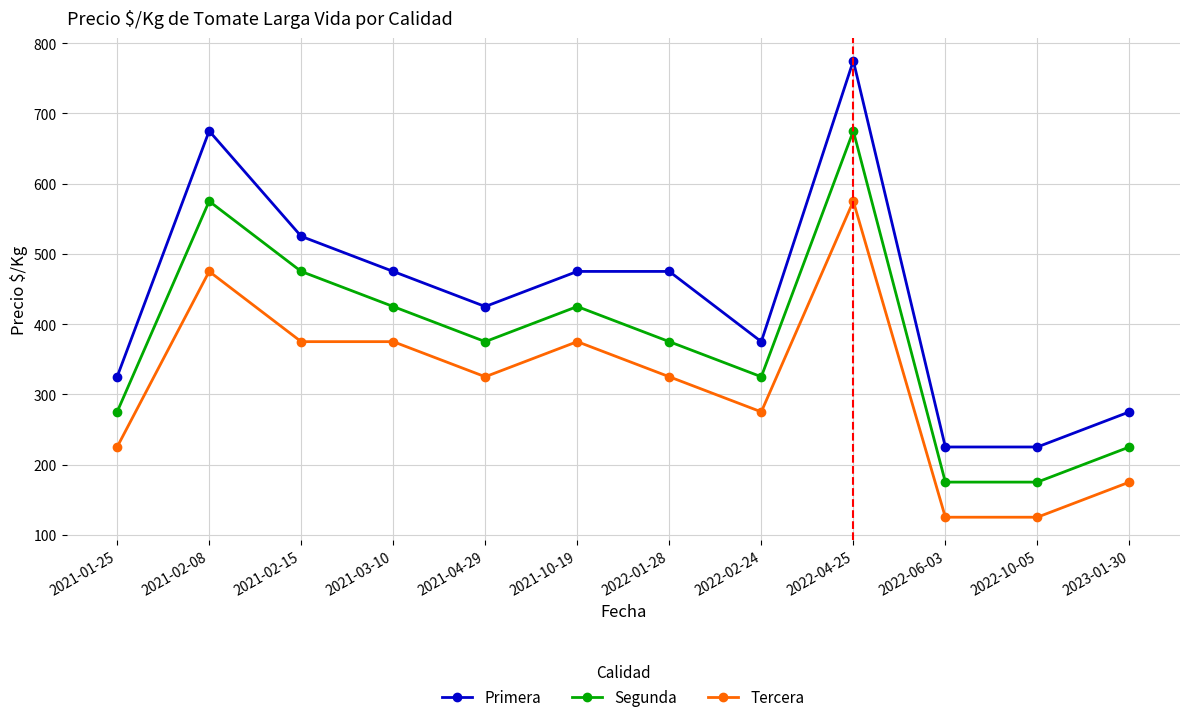

Which series has the largest total across all categories?

Primera